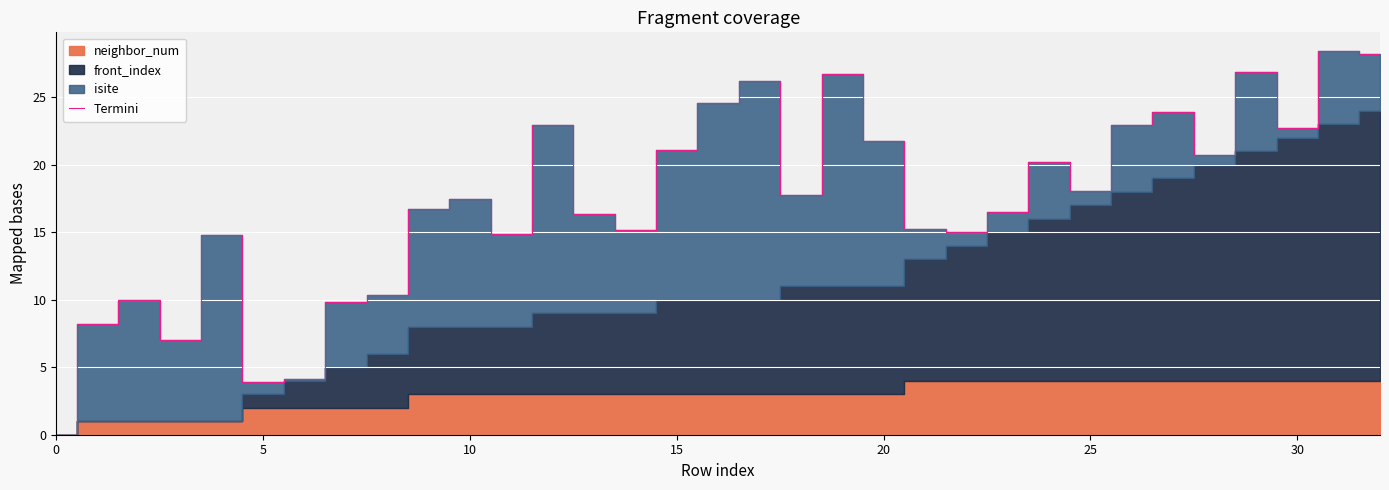

At which category does the chart reach its peak across all series?

31